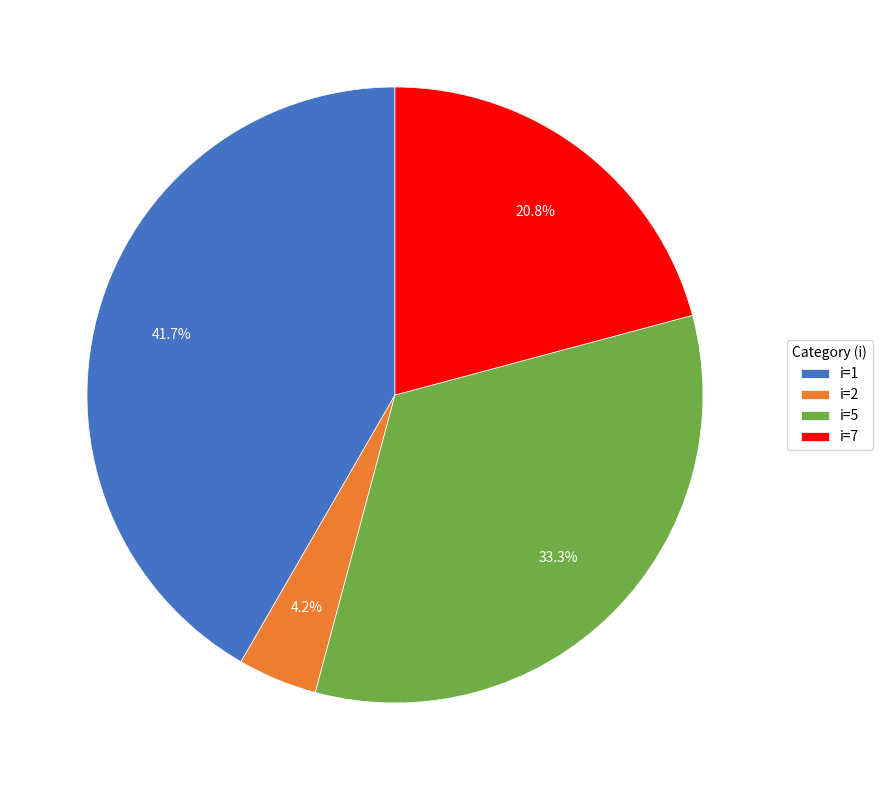

Which slice is the largest?

i=1